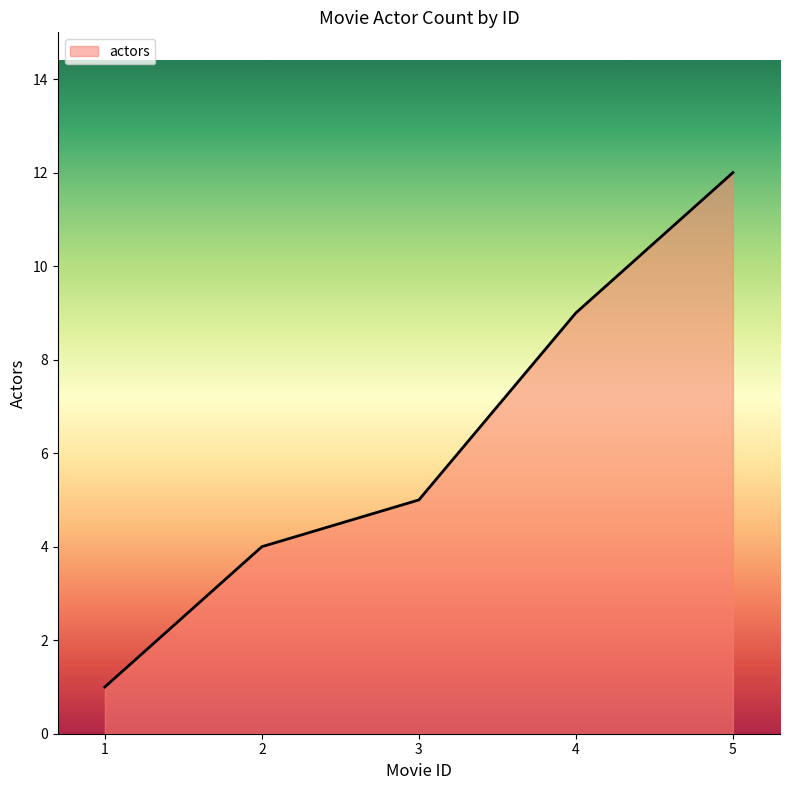

Which label corresponds to the smallest value in the chart?

1